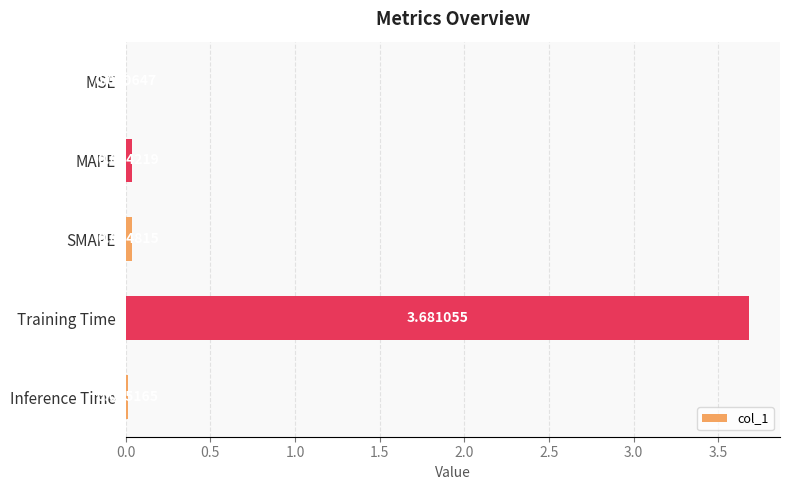

What is the sum of all values?

3.8